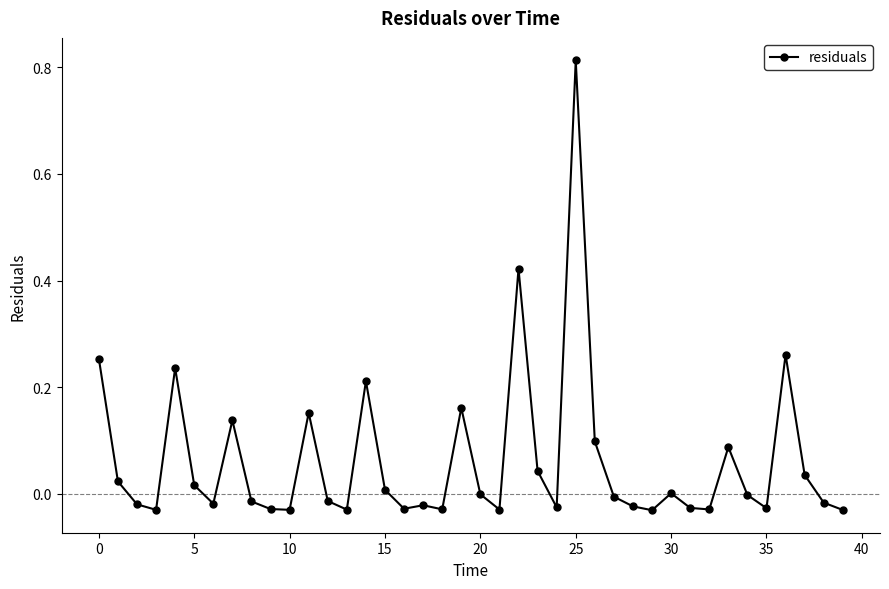

Count the number of data series in this chart.

1